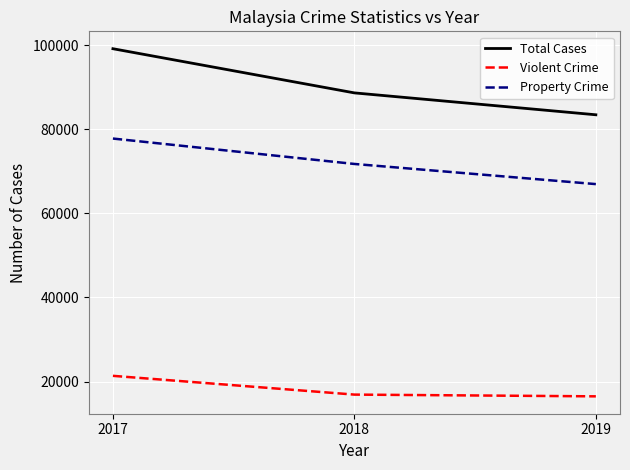

Rank the series by their average value, from lowest to highest.

Violent Crime, Property Crime, Total Cases